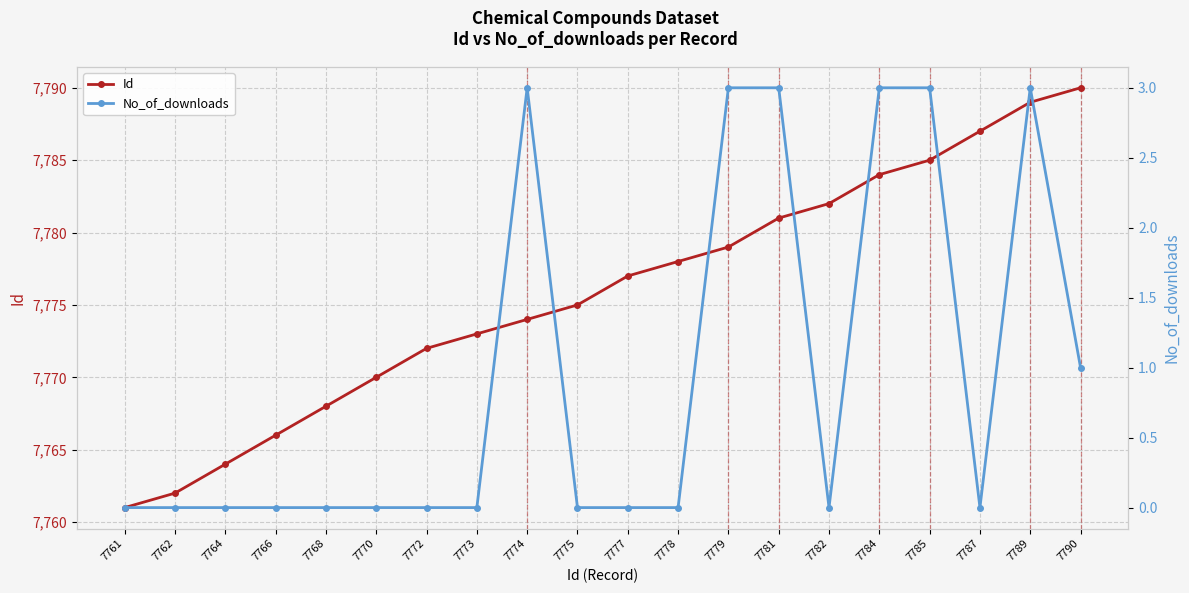

True or false: No_of_downloads and Id intersect in this chart.

False